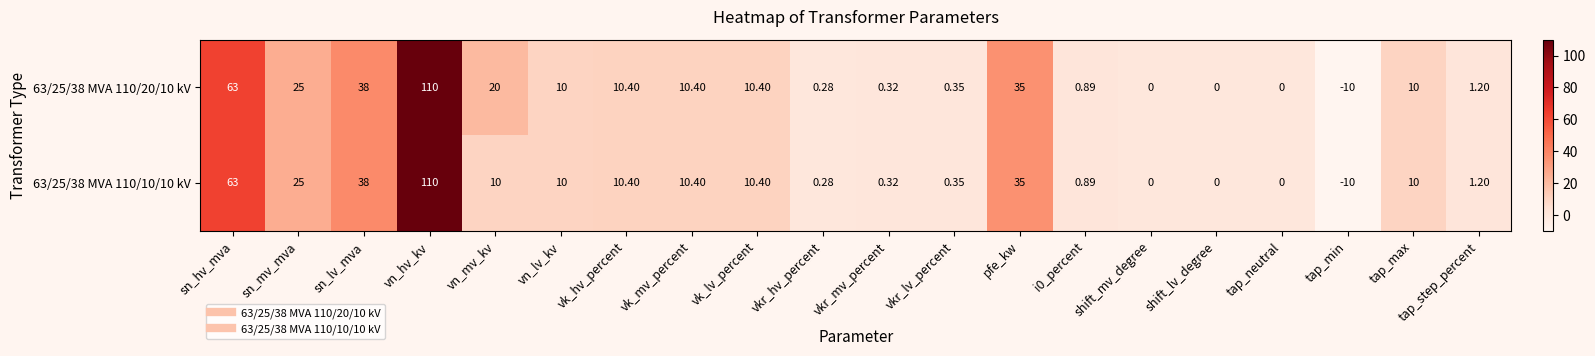

Is the value of 63/25/38 MVA 110/10/10 kV at vn_hv_kv greater than the value of 63/25/38 MVA 110/20/10 kV at vk_lv_percent?

Yes